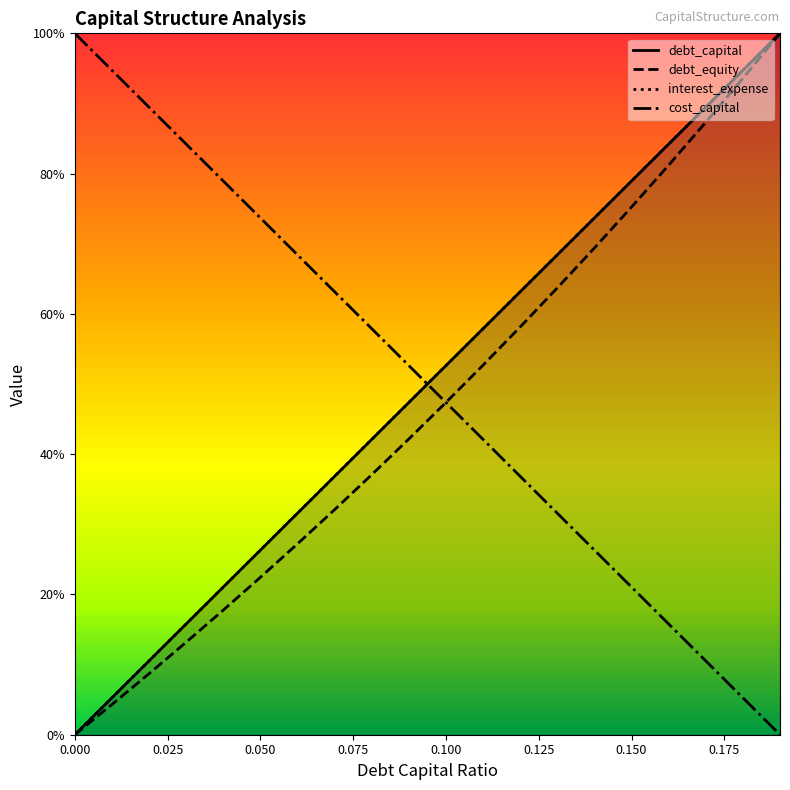

Which series has the widest spread of values?

debt_capital